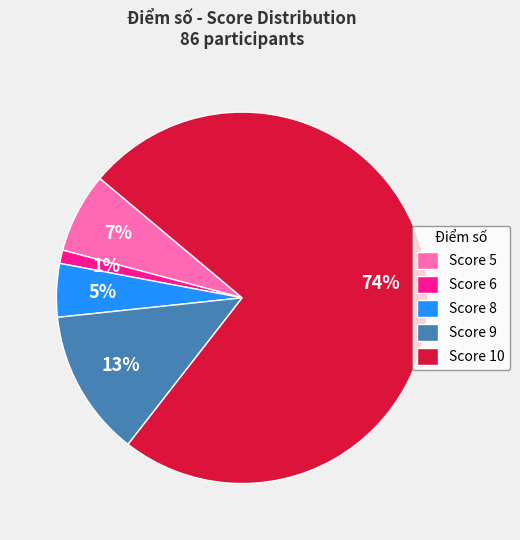

Rank the categories by value from highest to lowest.

Score 10, Score 9, Score 5, Score 8, Score 6